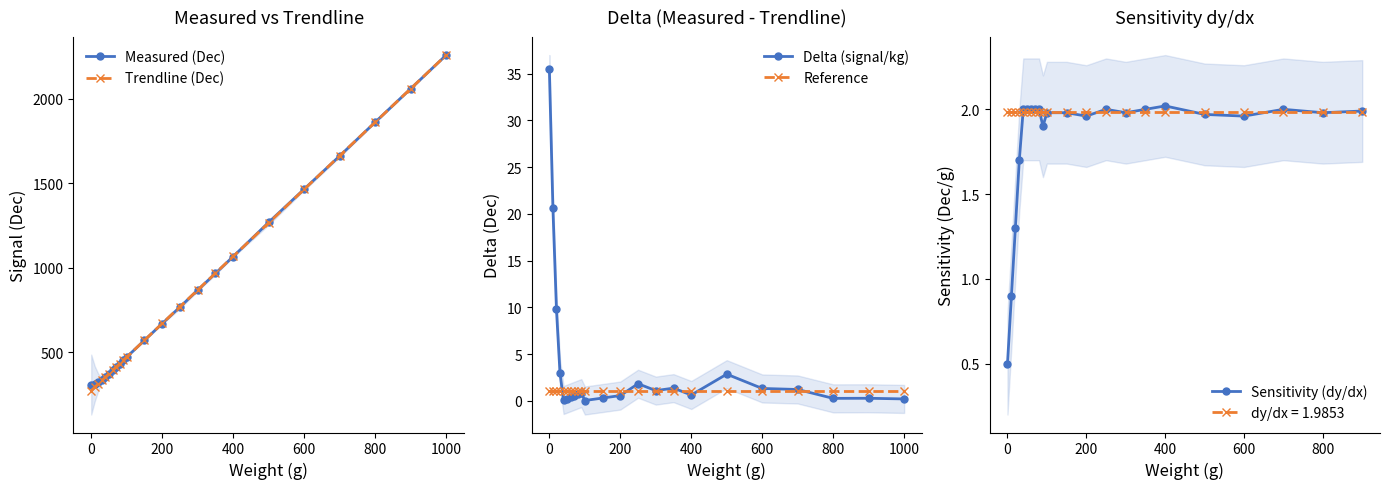

What is the difference between the second highest and minimum values in the Trendline (Dec) series?

1786.8